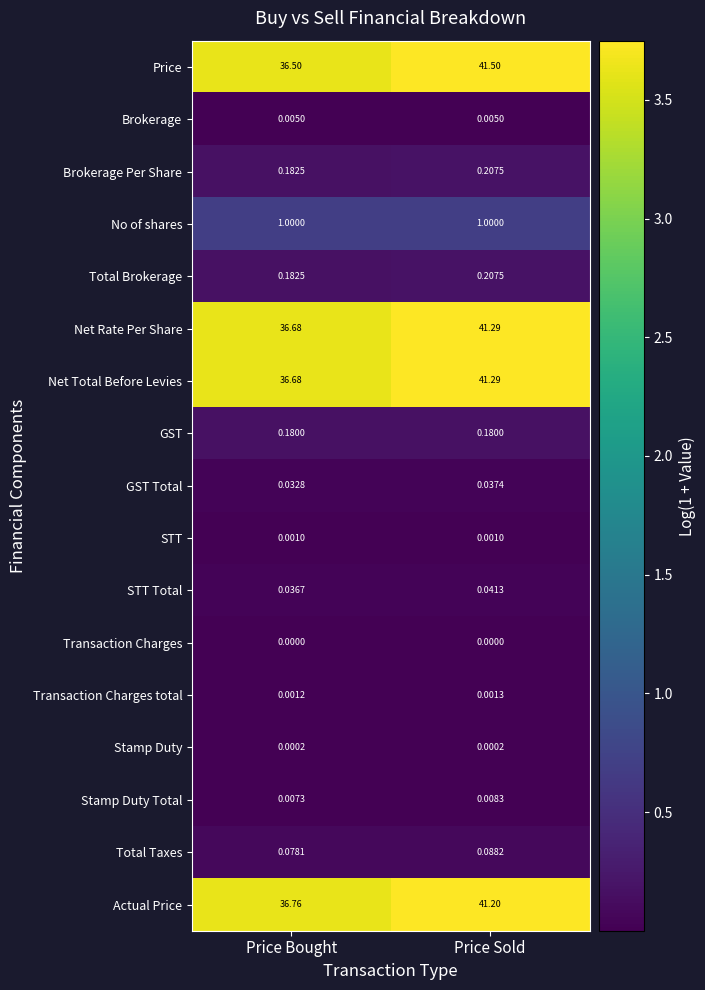

Between Price Bought and Price Sold, which series saw the biggest shift?

Price